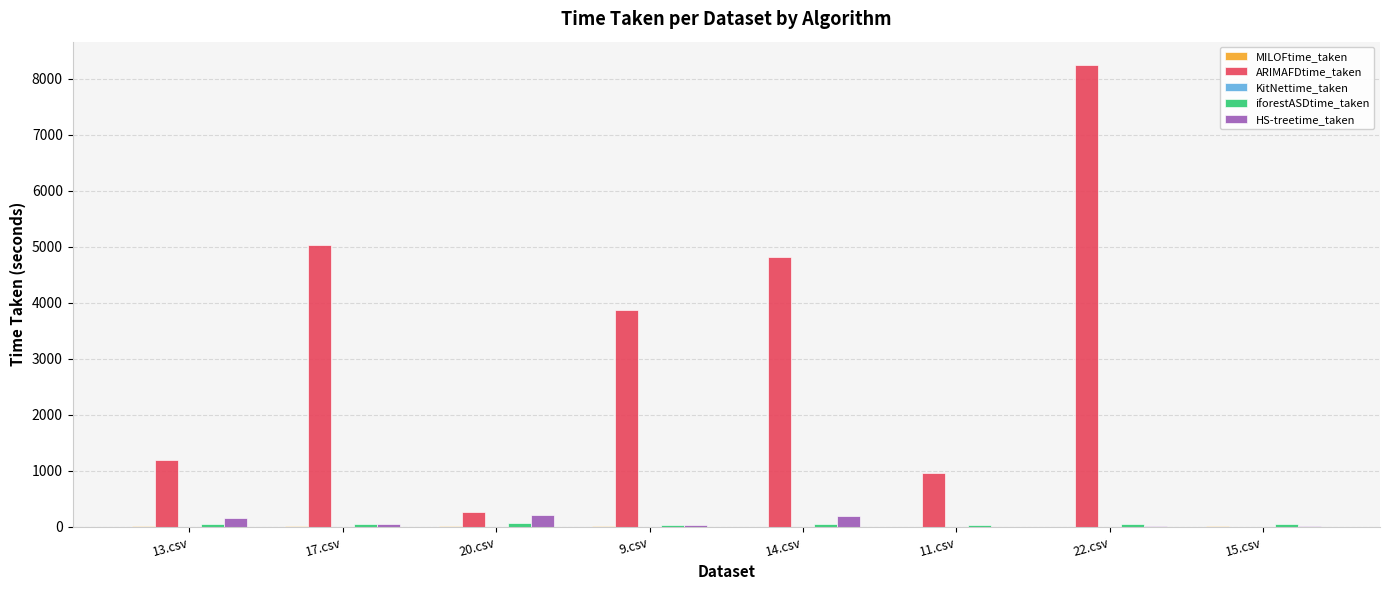

What is the sum of all HS-treetime_taken values?

653.8